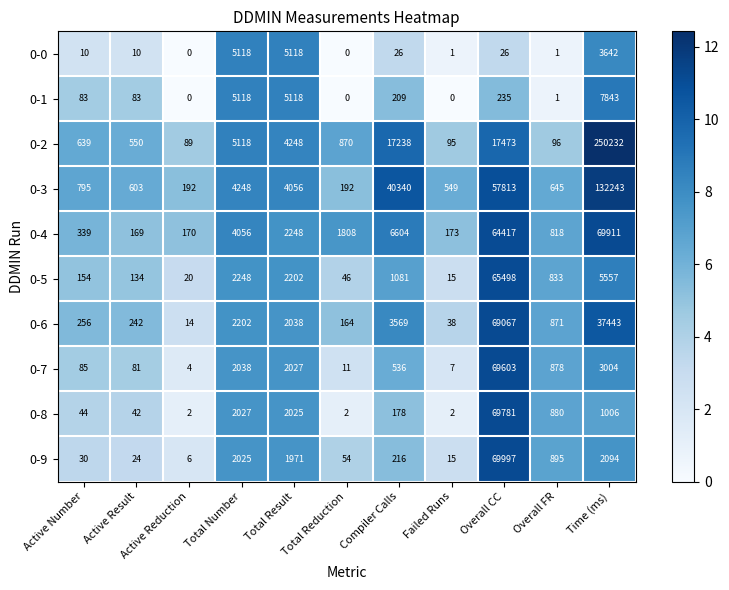

Between Compiler Calls and Failed Runs, which series saw the biggest shift?

0-3